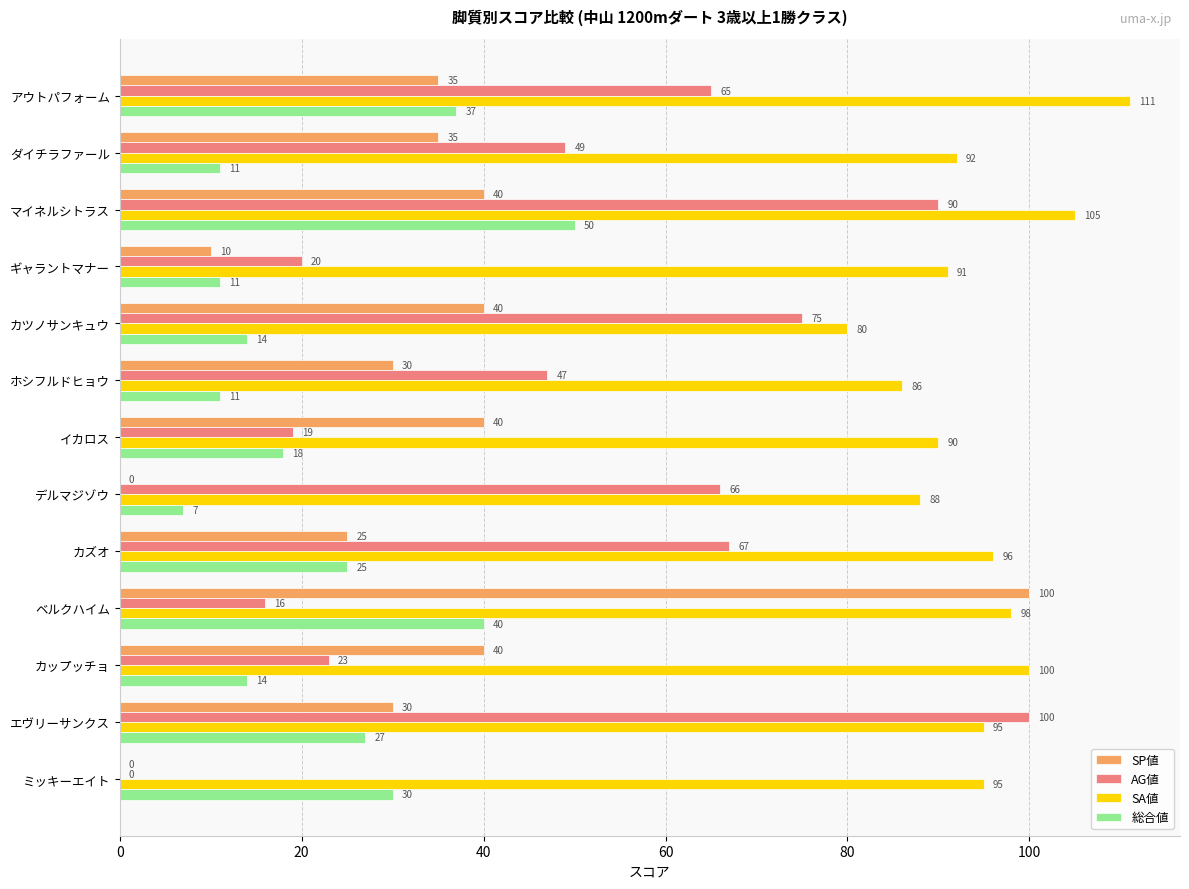

Is the value of 総合値 at カップッチョ greater than the value of AG値 at ミッキーエイト?

Yes